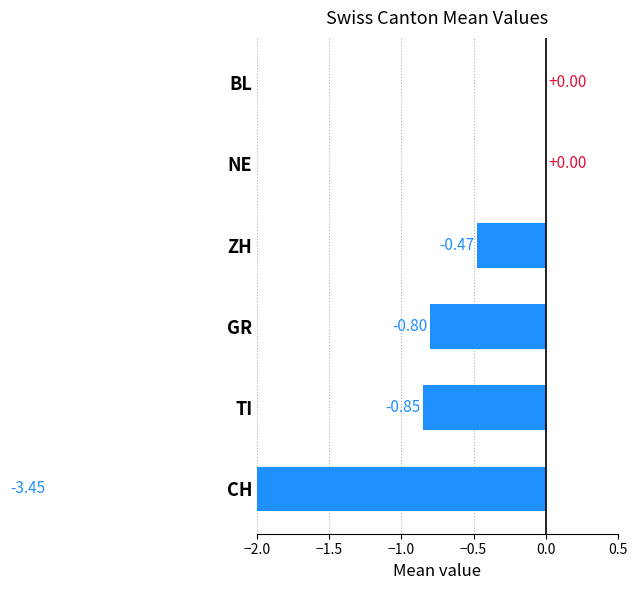

How many bars are there in each group?

6